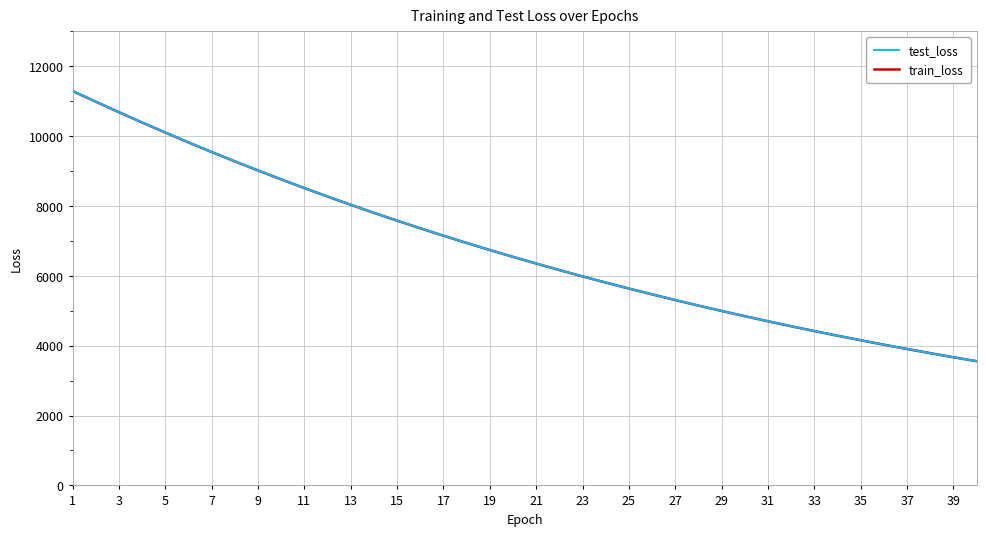

Is this an area chart (filled region under the line)?

No